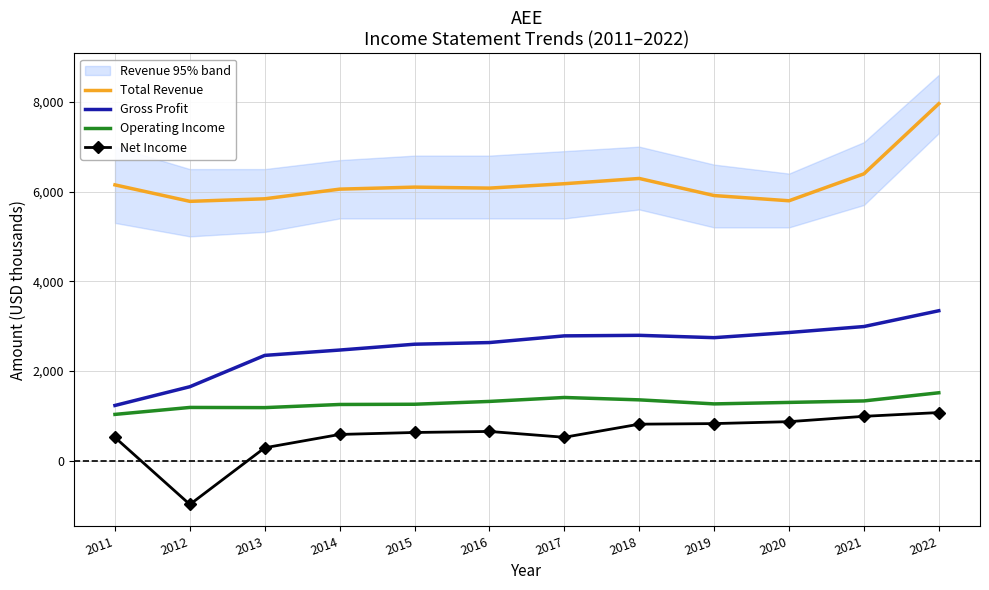

What is the maximum value for Operating Income?

1515